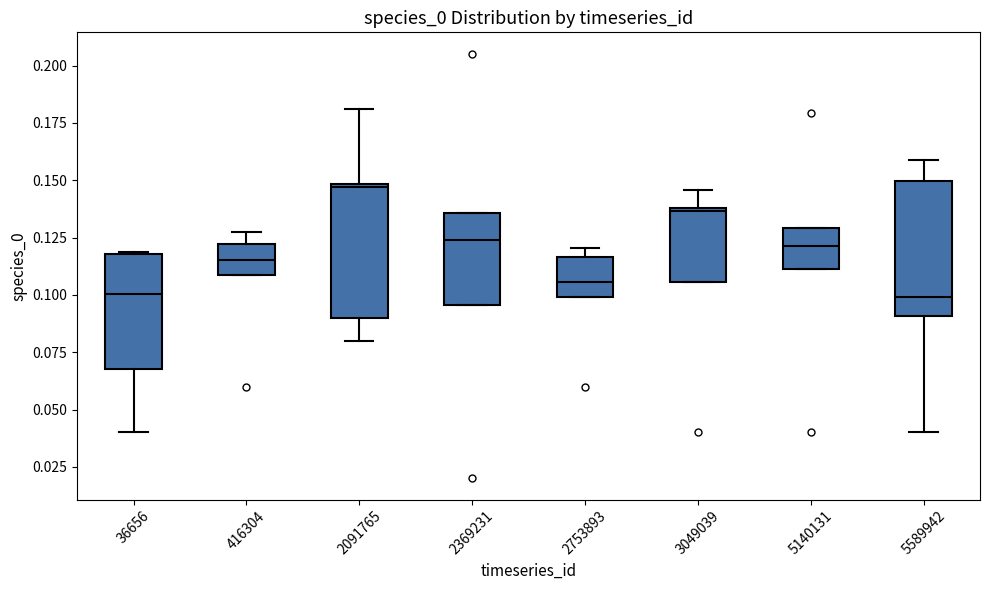

Reading left to right, transcribe this box plot: for each box, give where its median line is, the range the box spans, and where its two whiskers end, as read against the y-axis. The values are not printed on the chart, so give them approximately, as read against the axis.

36656: median 0.100, box 0.070 to 0.120, whiskers 0.040 to 0.120
416304: median 0.115, box 0.110 to 0.120, whiskers 0.110 to 0.125
2091765: median 0.145, box 0.090 to 0.150, whiskers 0.080 to 0.180
2369231: median 0.125, box 0.095 to 0.135, whiskers 0.095 to 0.135
2753893: median 0.105, box 0.100 to 0.115, whiskers 0.100 to 0.120
3049039: median 0.135, box 0.105 to 0.140, whiskers 0.105 to 0.145
5140131: median 0.120, box 0.110 to 0.130, whiskers 0.110 to 0.130
5589942: median 0.100, box 0.090 to 0.150, whiskers 0.040 to 0.160